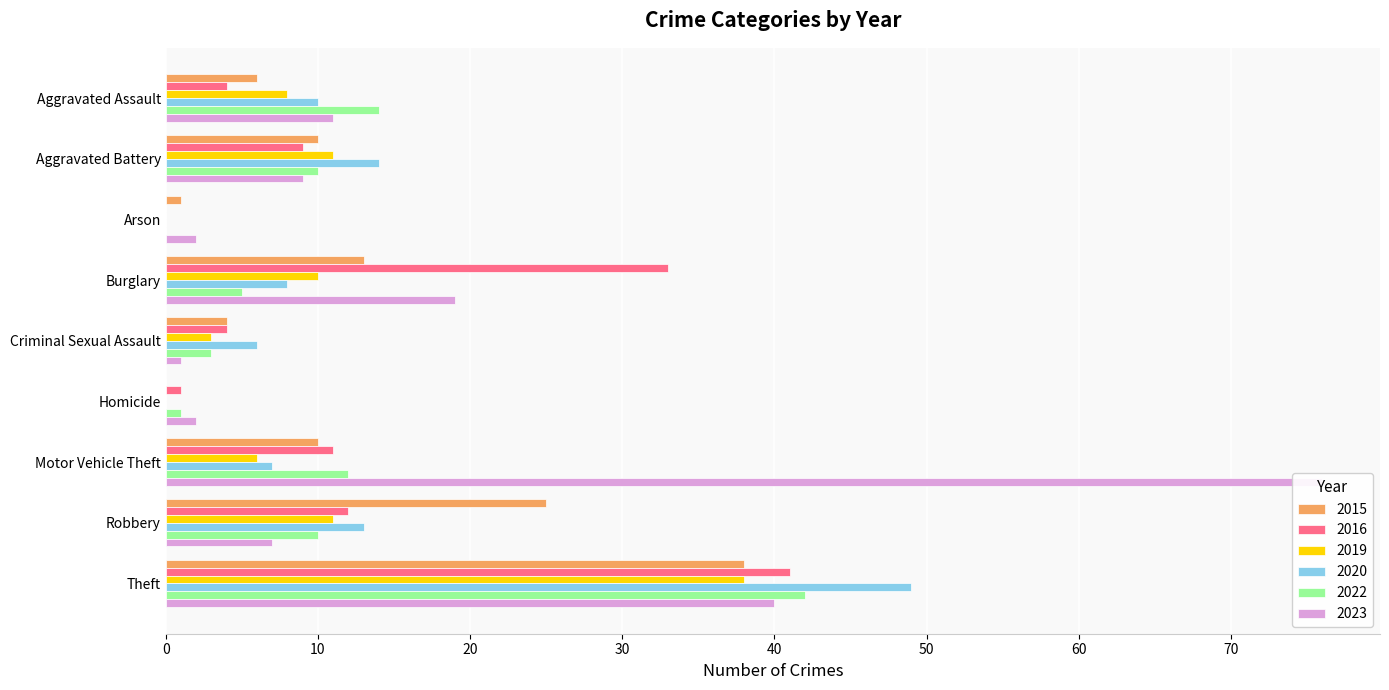

At which label does 2016 reach its minimum?

Arson